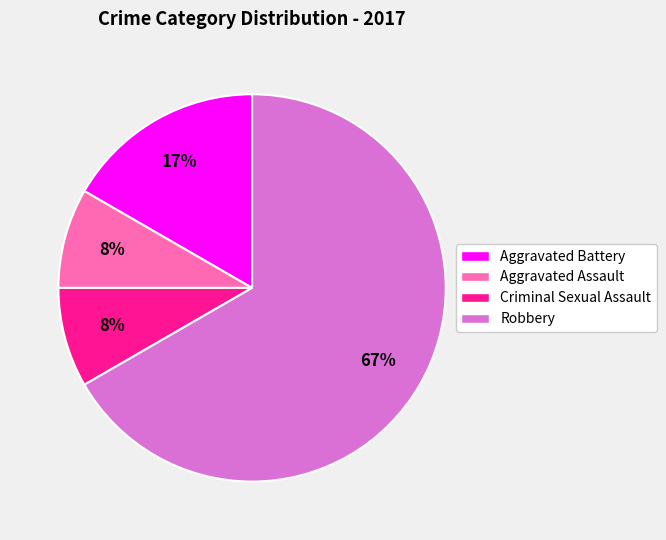

Count the number of slices in the pie.

4